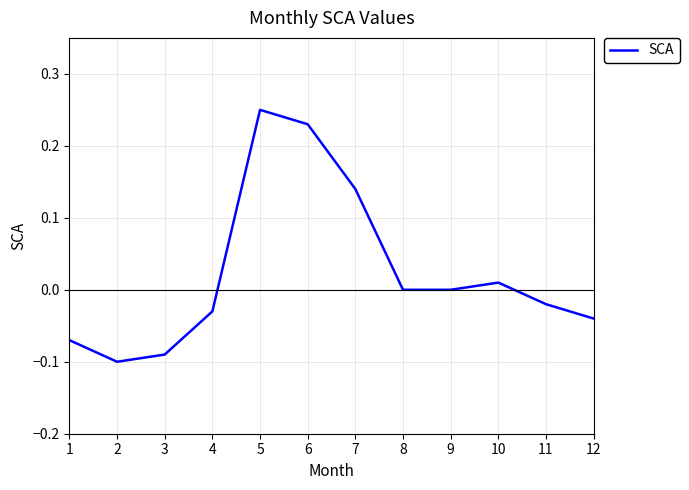

What is the change in value from 5 to 11?

-0.3